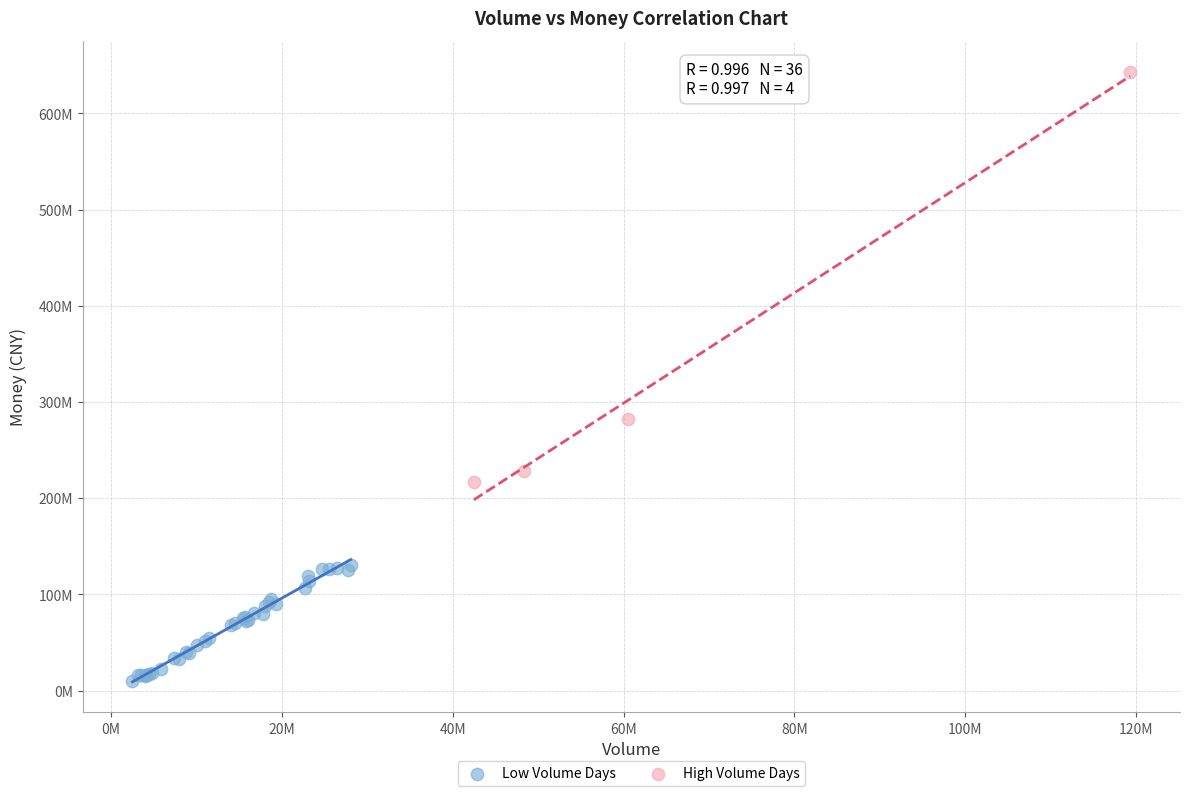

What are all the series names shown in the legend?

Low Volume Days, High Volume Days